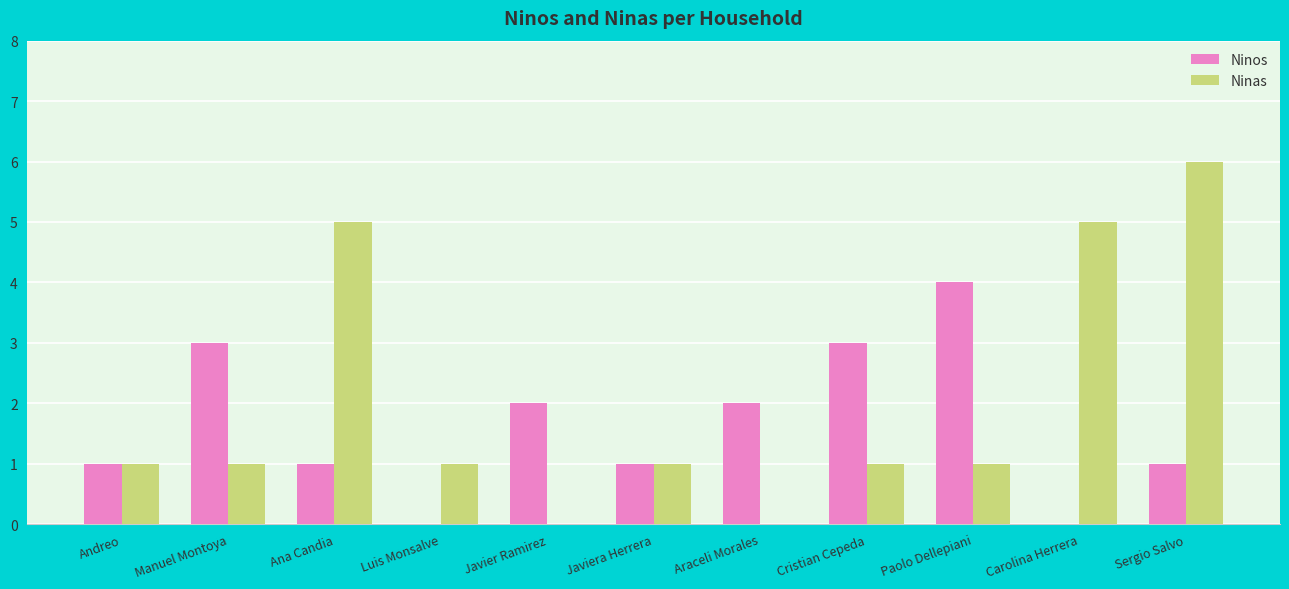

The value of Ninas at Andreo is 0. True or false?

False